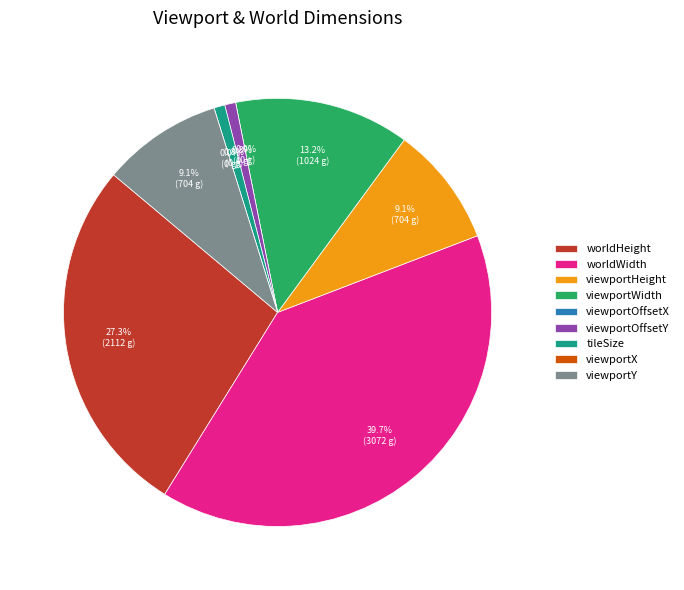

The viewportX slice represents 1% of the pie. True or false?

False